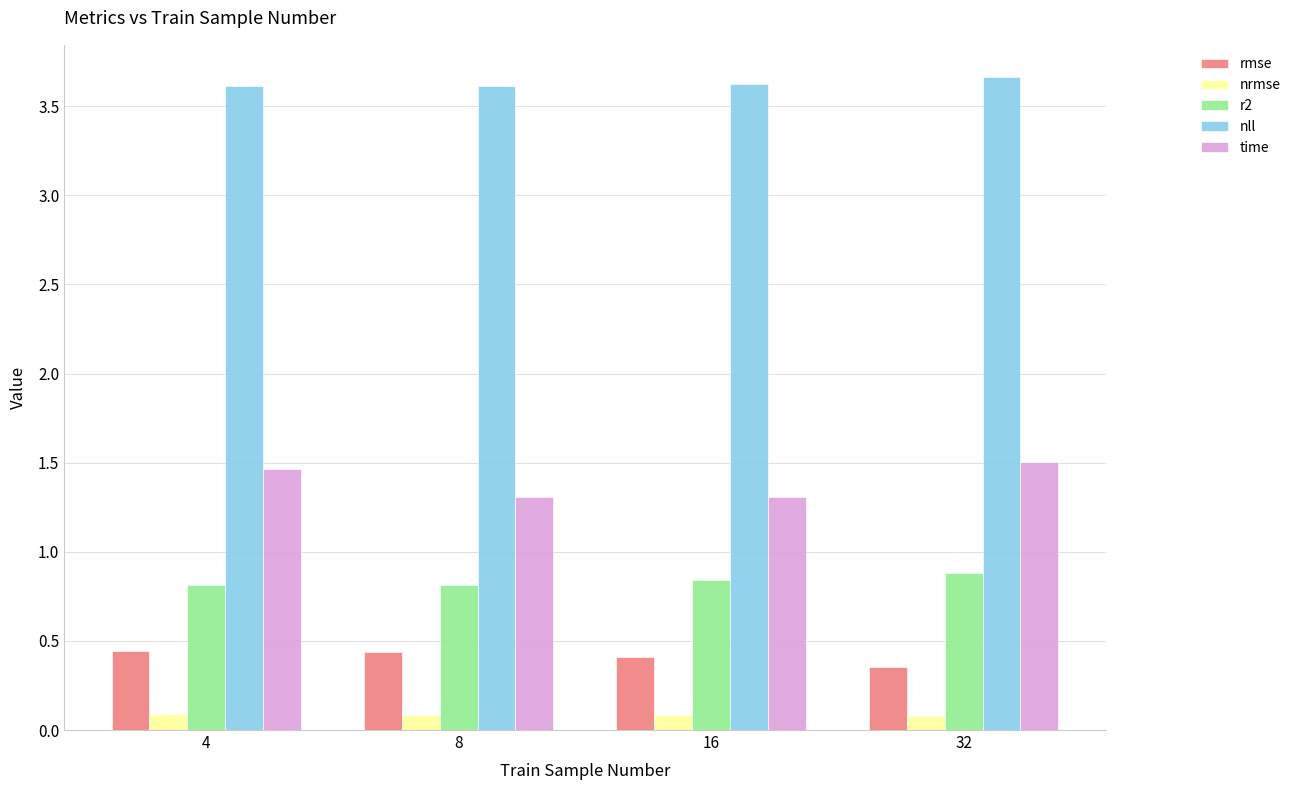

Is it true that time equals 1.5 at 32?

True